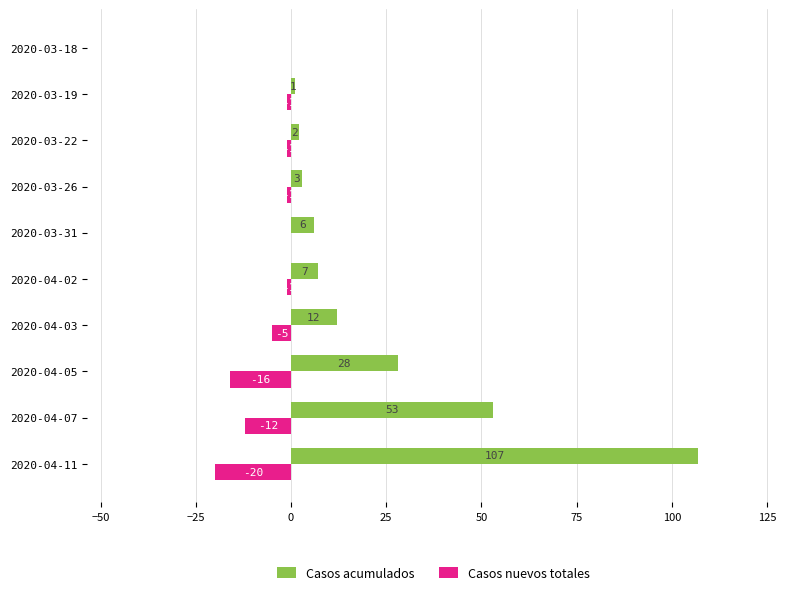

Which series has the largest range (max minus min)?

Casos acumulados